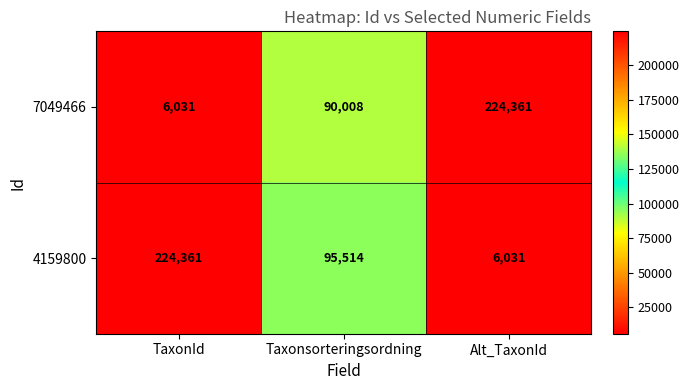

Count the number of categories in the chart.

3